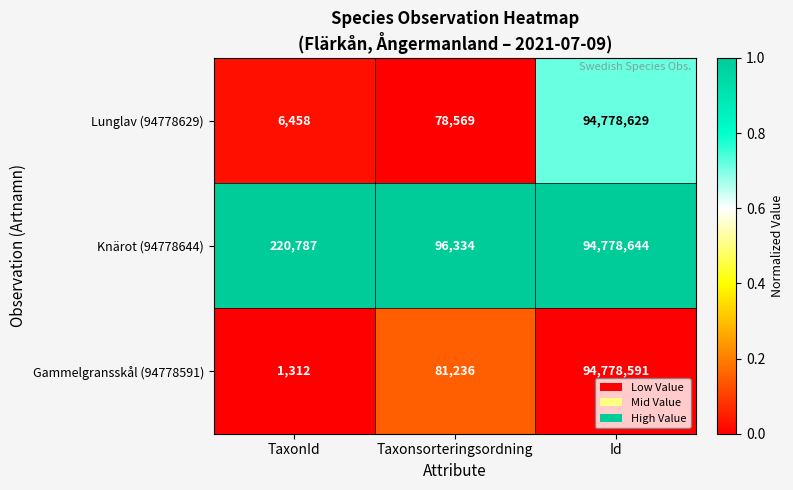

At which label is Knärot (94778644) closest to 47437489?

TaxonId